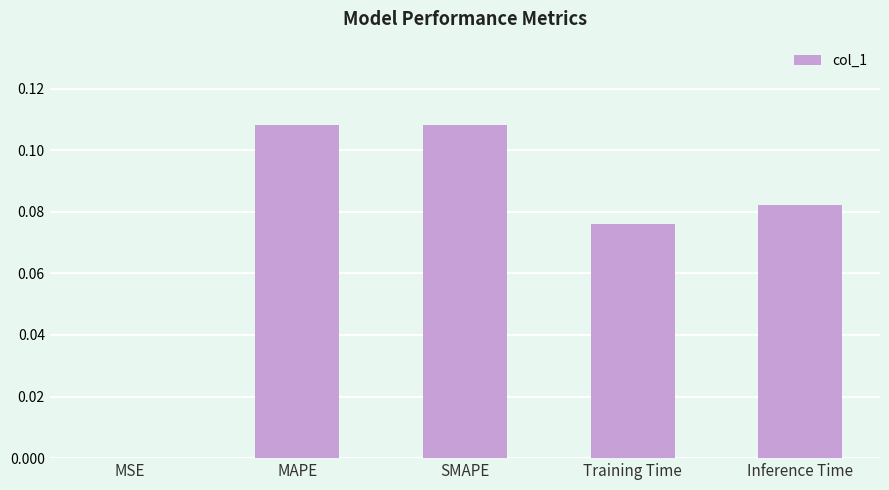

What is the sum of all values?

0.4